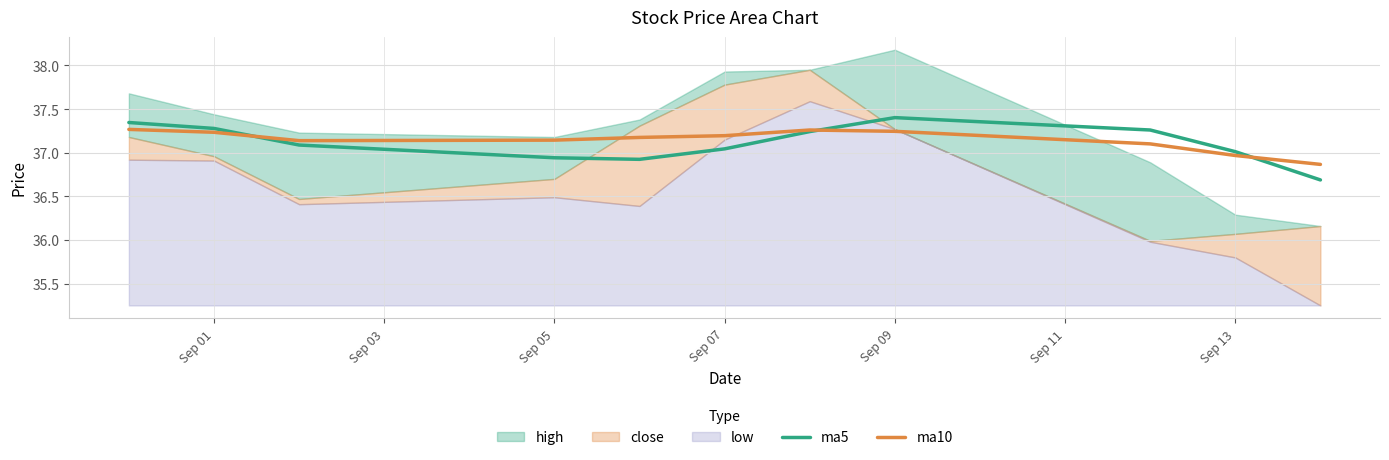

What is the sum of all ma5 values?

408.2